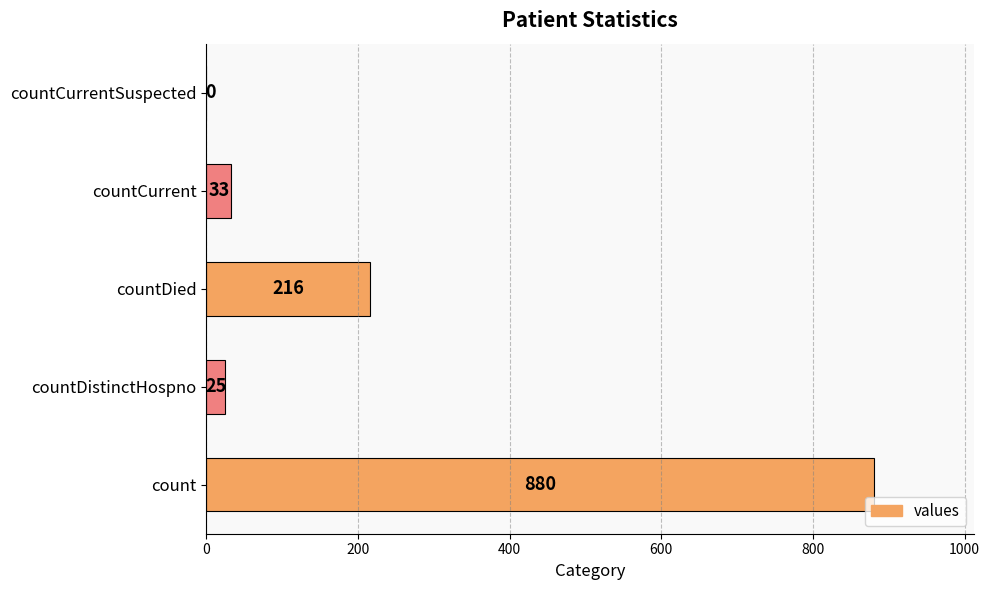

Reading top to bottom, list all the values displayed in this chart.

countCurrentSuspected=0	countCurrent=33	countDied=216	countDistinctHospno=25	count=880